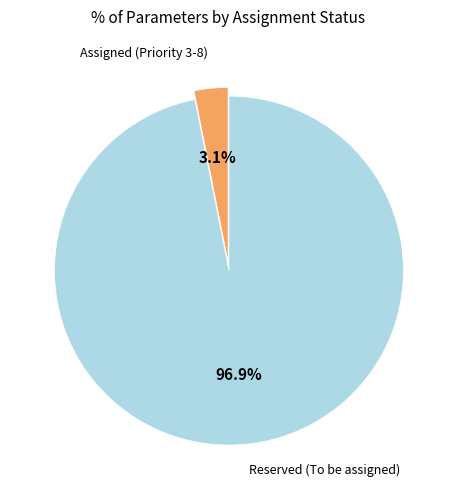

Is there any slice that represents more than half of the pie?

Yes